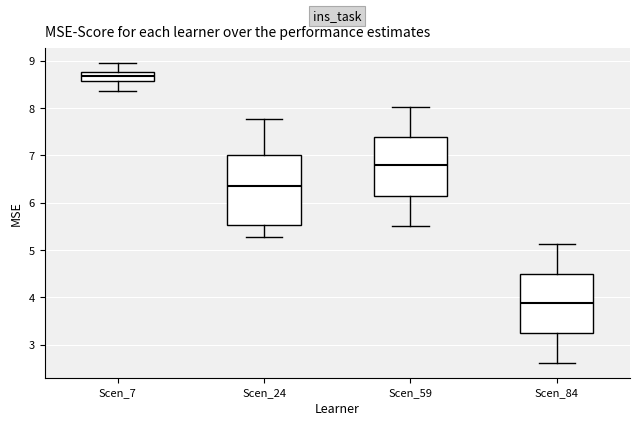

Which box's median line is the highest?

Scen_7